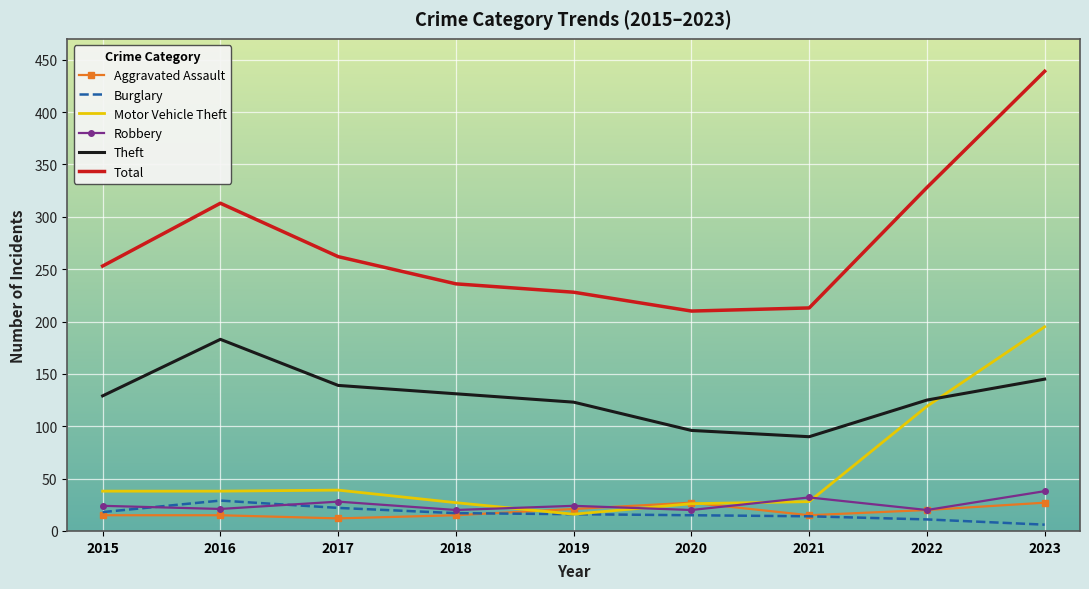

Which series has the largest range (max minus min)?

Total